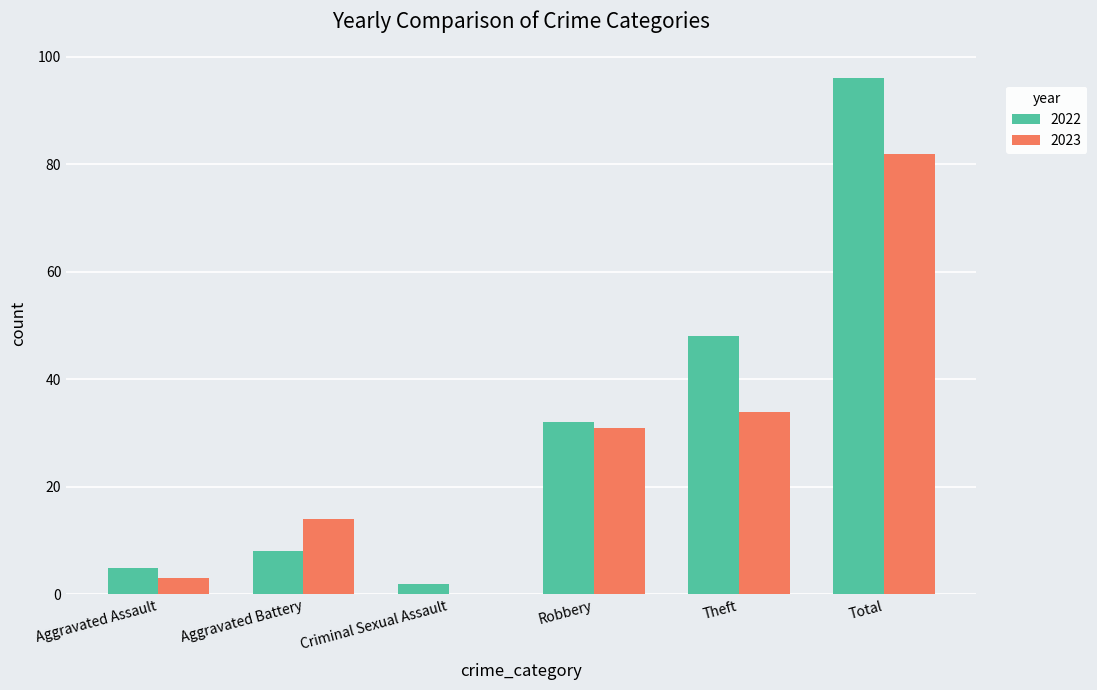

Which series has the largest range (max minus min)?

2022